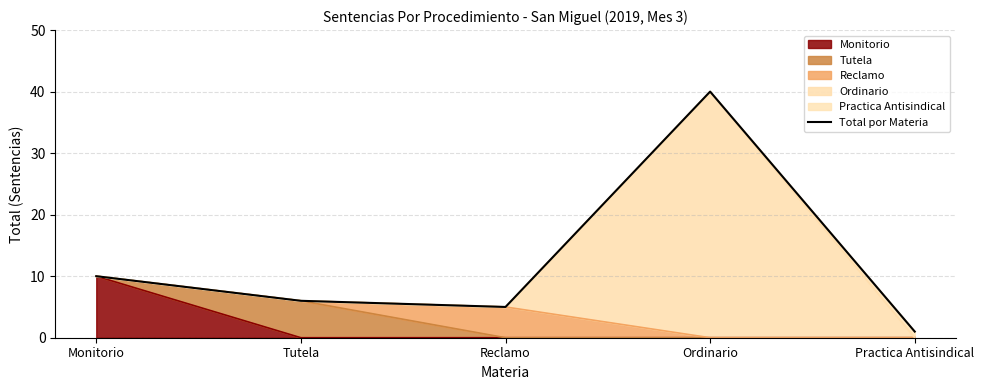

List the labels in order of value, largest first.

Ordinario, Monitorio, Tutela, Reclamo, Practica Antisindical